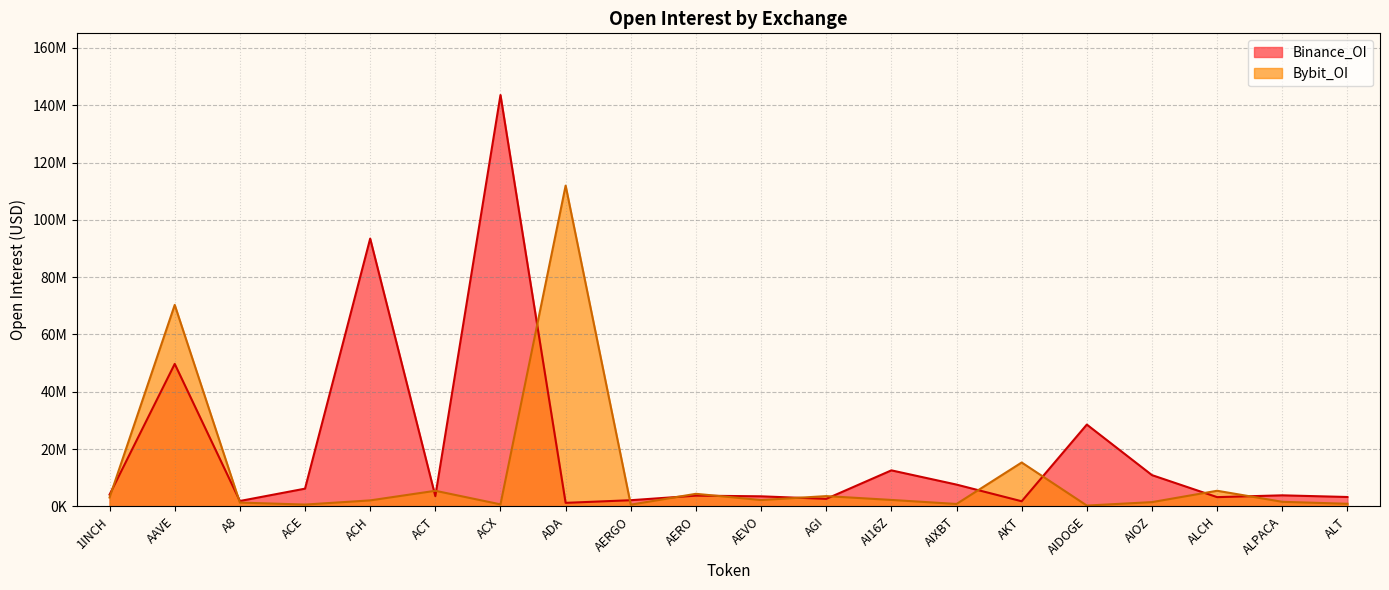

True or false: Bybit_OI has a value of 4377198 at AERO.

True